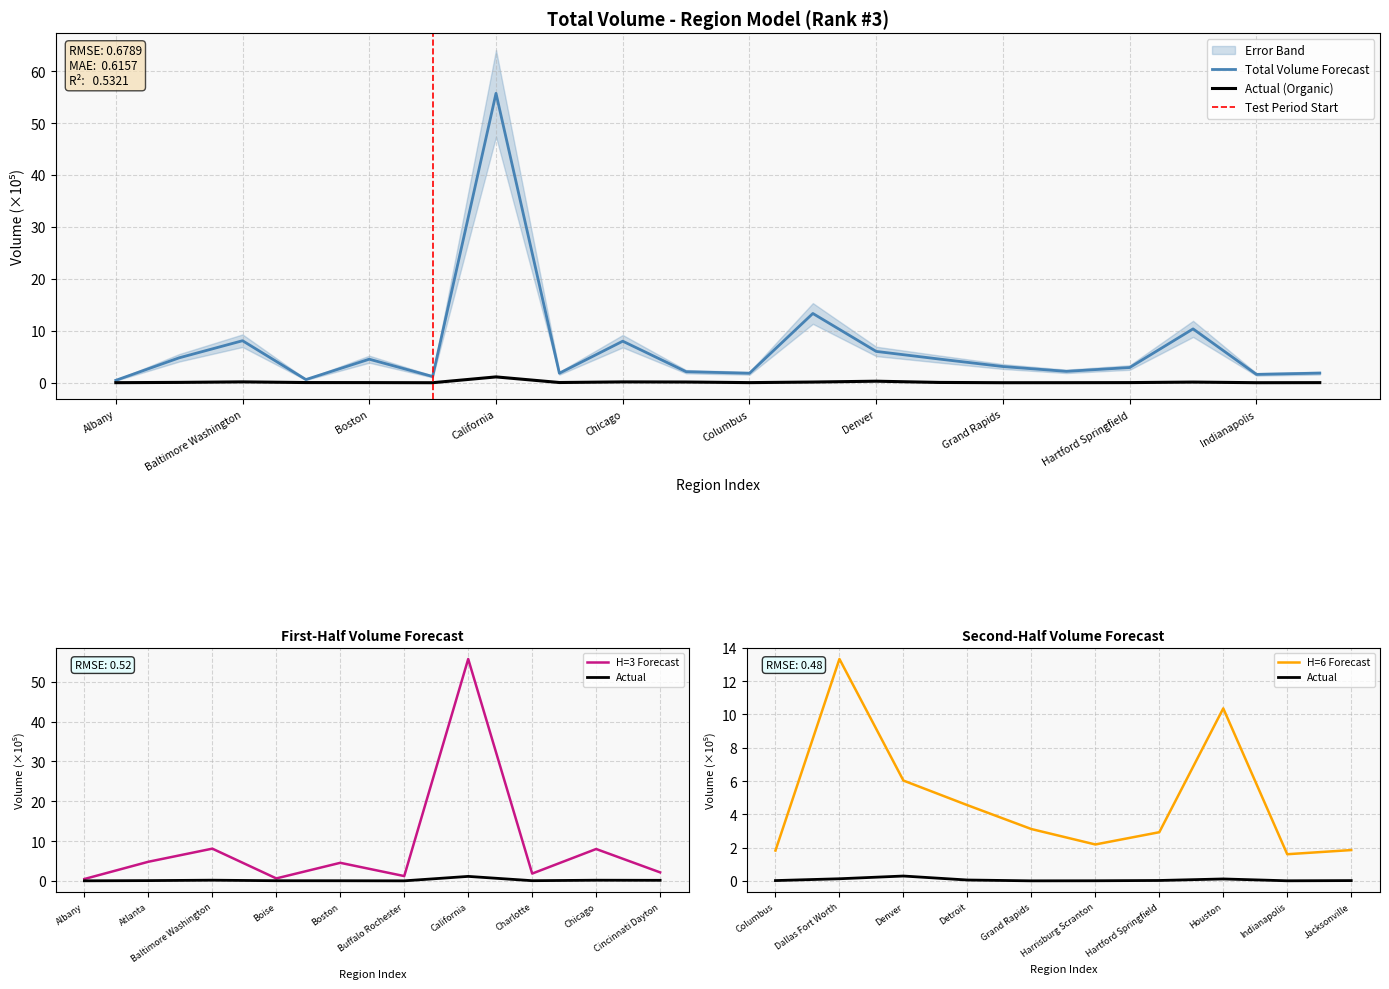

At which label does Organic Volume reach its minimum?

Buffalo Rochester